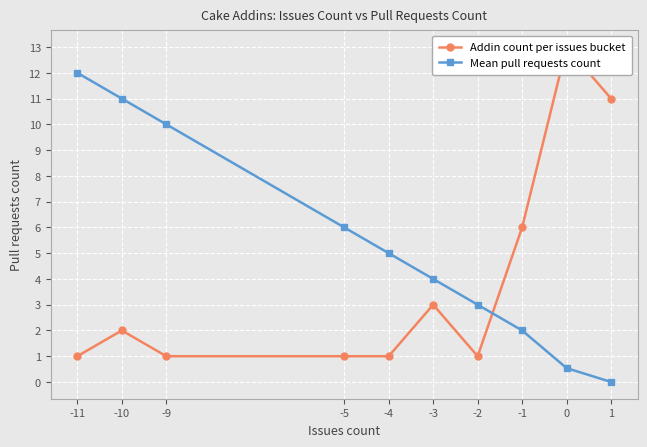

At -1, list the series in order from smallest to largest.

Mean pull requests count, Addin count per issues bucket